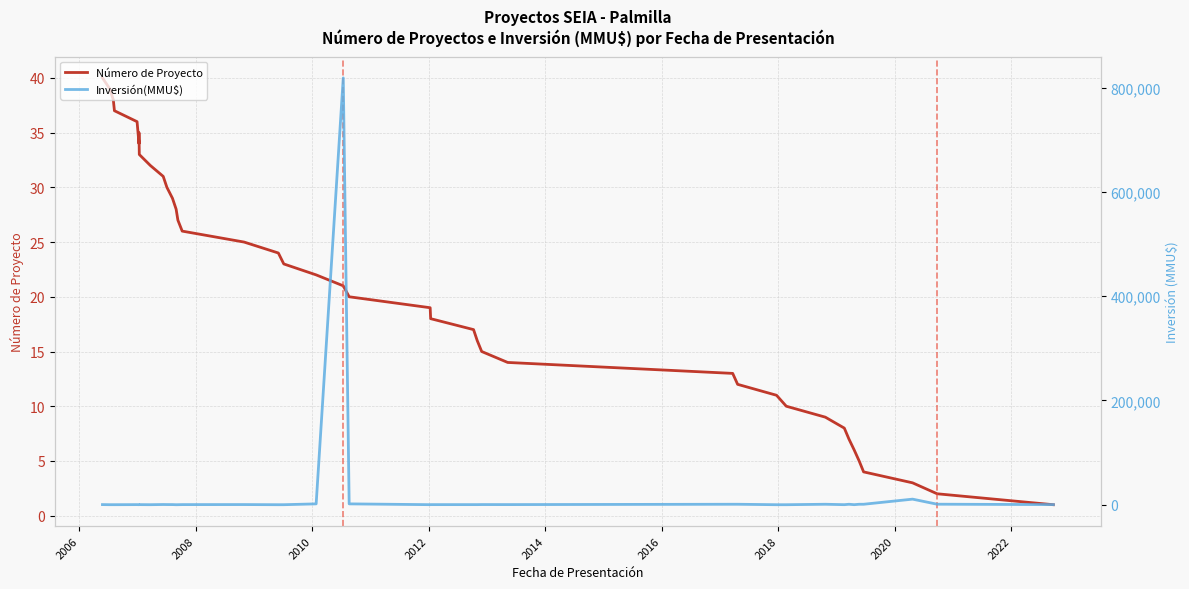

Which series has the widest spread of values?

Inversión(MMU$)